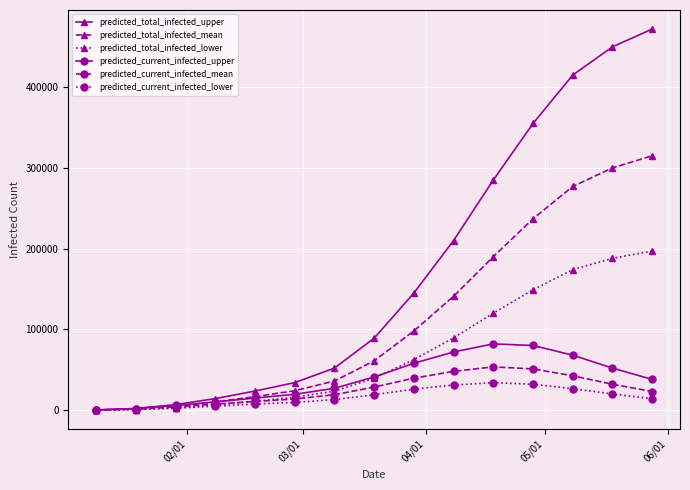

What are all the series names shown in the legend?

predicted_total_infected_upper, predicted_total_infected_mean, predicted_total_infected_lower, predicted_current_infected_upper, predicted_current_infected_mean, predicted_current_infected_lower